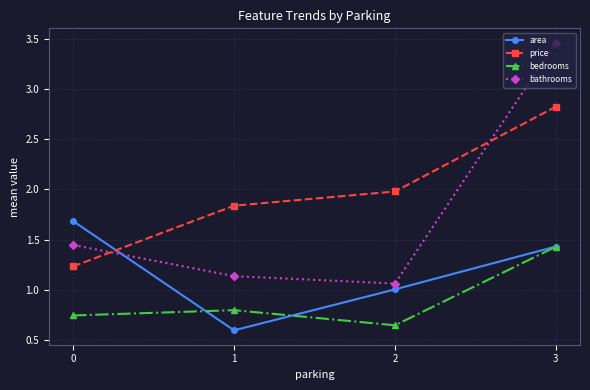

How many interior local valleys does the area series have?

1